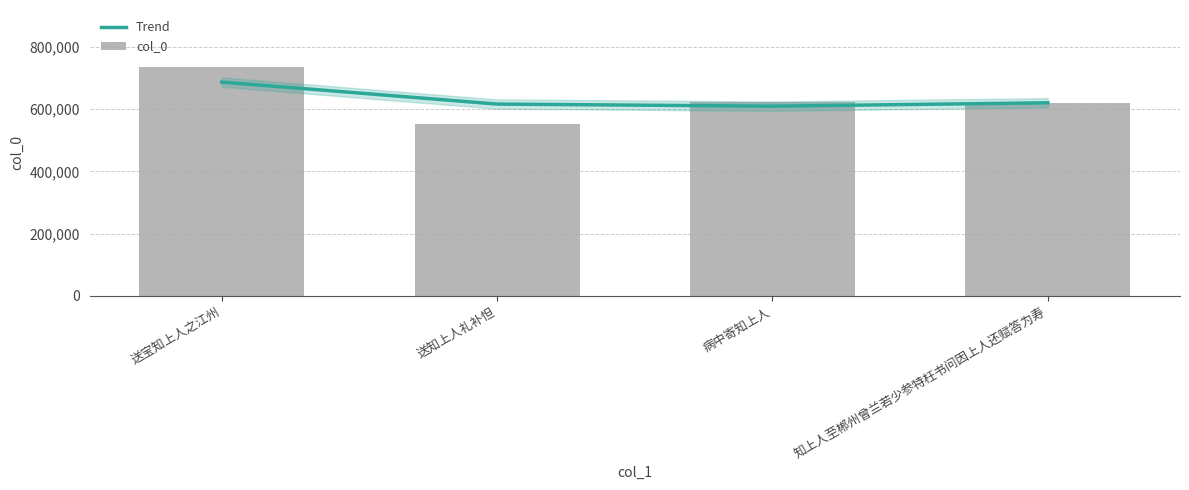

Which series has the widest spread of values?

col_0